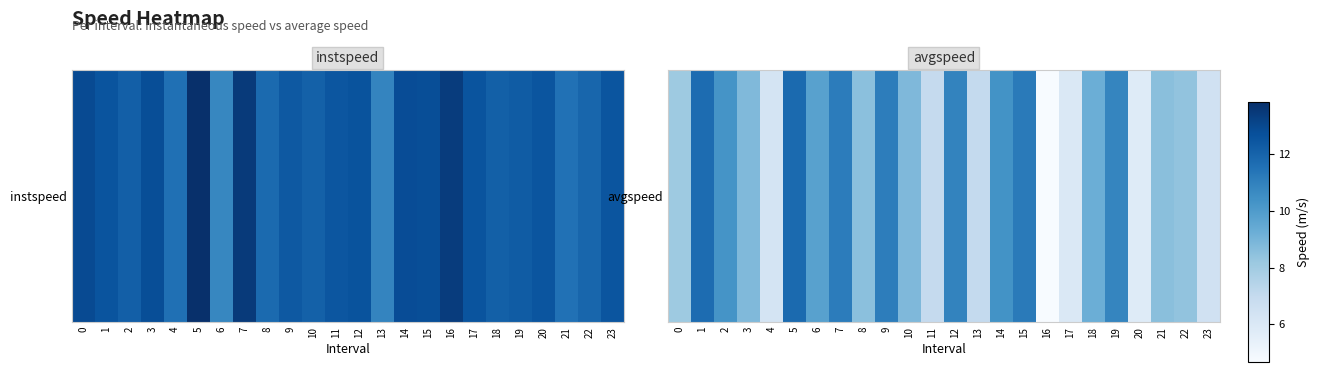

Reading left to right, transcribe all the data shown in this chart.

8.1	11.7	10.3	8.8	6.3	11.8	9.8	11.1	8.5	11.1	8.8	7.0	10.9	7.0	10.4	11.2	4.7	6.0	9.2	10.8	5.8	8.6	8.4	6.5